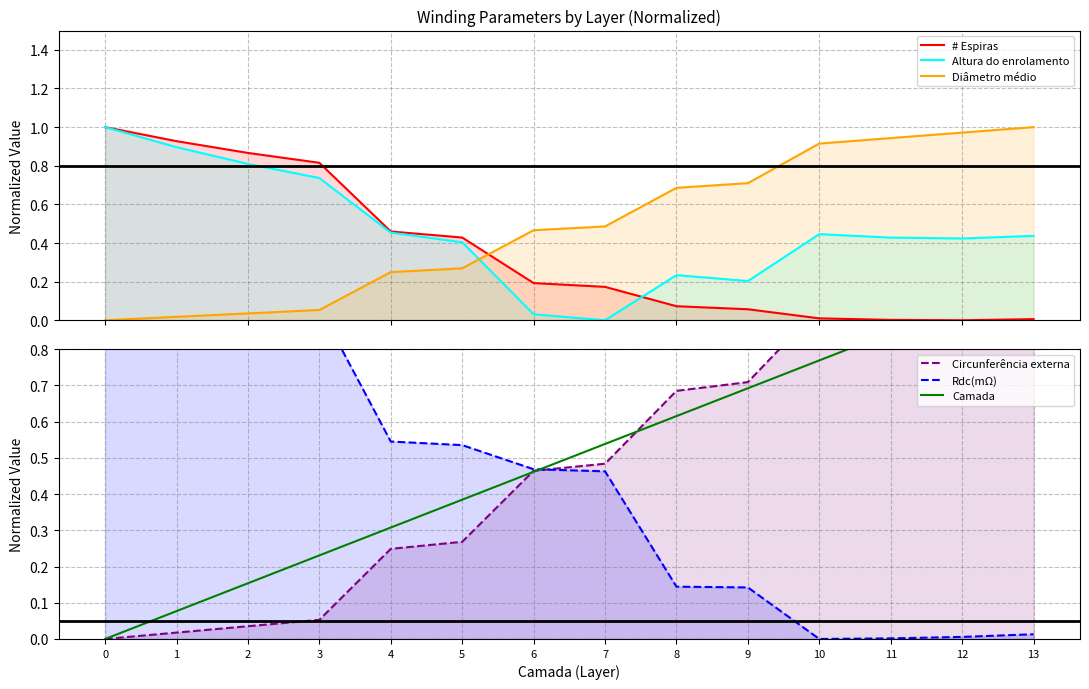

Reading left to right, extract all data points from this chart.

# Espiras: 1.0	0.9	0.9	0.8	0.5	0.4	0.2	0.2	0.1	0.1	0.0	0.0	0.0	0.0
Altura do enrolamento: 1.0	0.9	0.8	0.7	0.5	0.4	0.0	0.0	0.2	0.2	0.4	0.4	0.4	0.4
Diâmetro médio: 0.0	0.0	0.0	0.1	0.2	0.3	0.5	0.5	0.7	0.7	0.9	0.9	1.0	1.0
Circunferência externa: 0.0	0.0	0.0	0.1	0.2	0.3	0.5	0.5	0.7	0.7	0.9	0.9	1.0	1.0
Rdc(mΩ): 1.0	1.0	0.9	0.9	0.5	0.5	0.5	0.5	0.1	0.1	0.0	0.0	0.0	0.0
Camada: 0.0	0.1	0.2	0.2	0.3	0.4	0.5	0.5	0.6	0.7	0.8	0.8	0.9	1.0